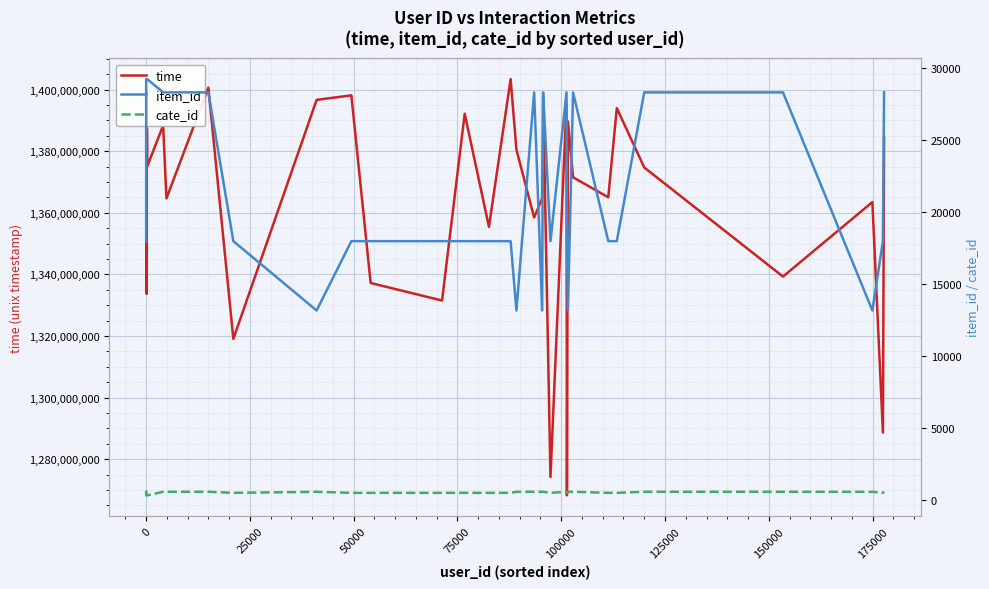

The time series shows 2397005608 at 14. True or false?

False